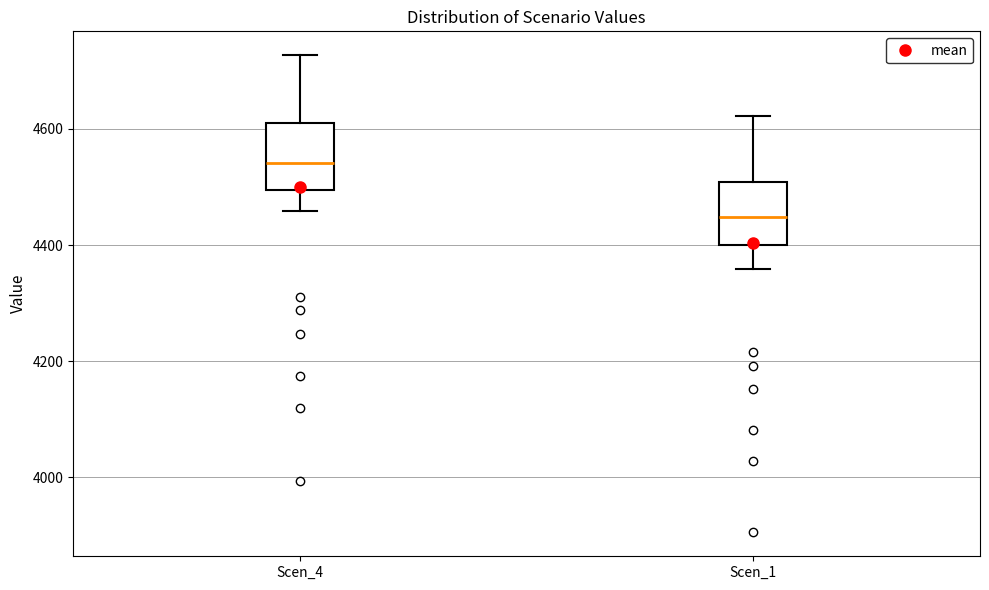

Which box's median line is the lowest?

Scen_1